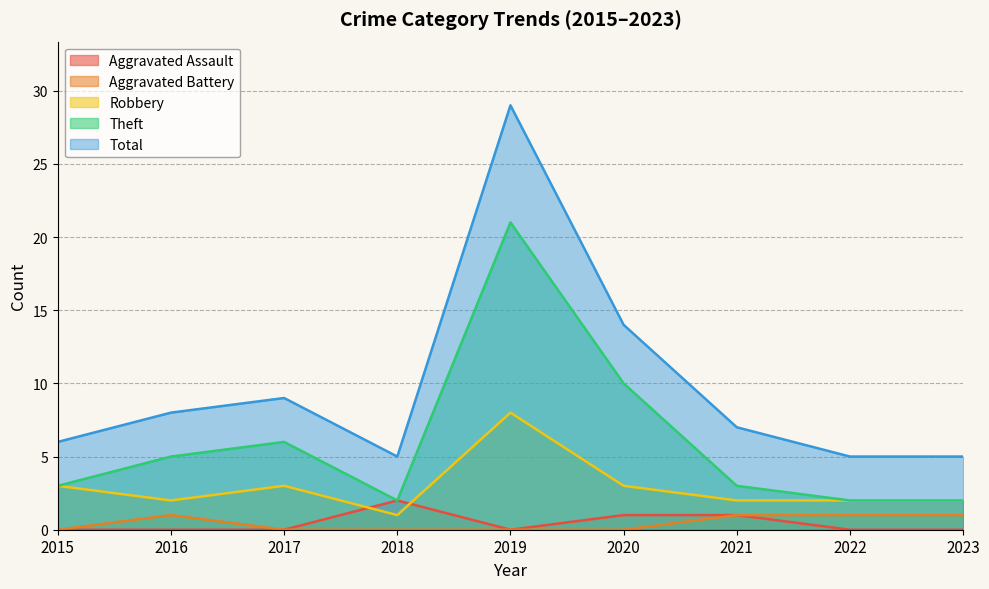

What is the sum of all Total values?

88